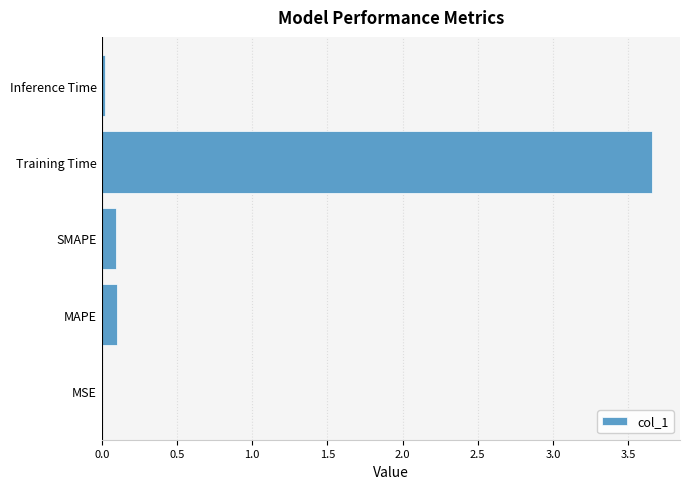

What is the sum of all values?

3.9